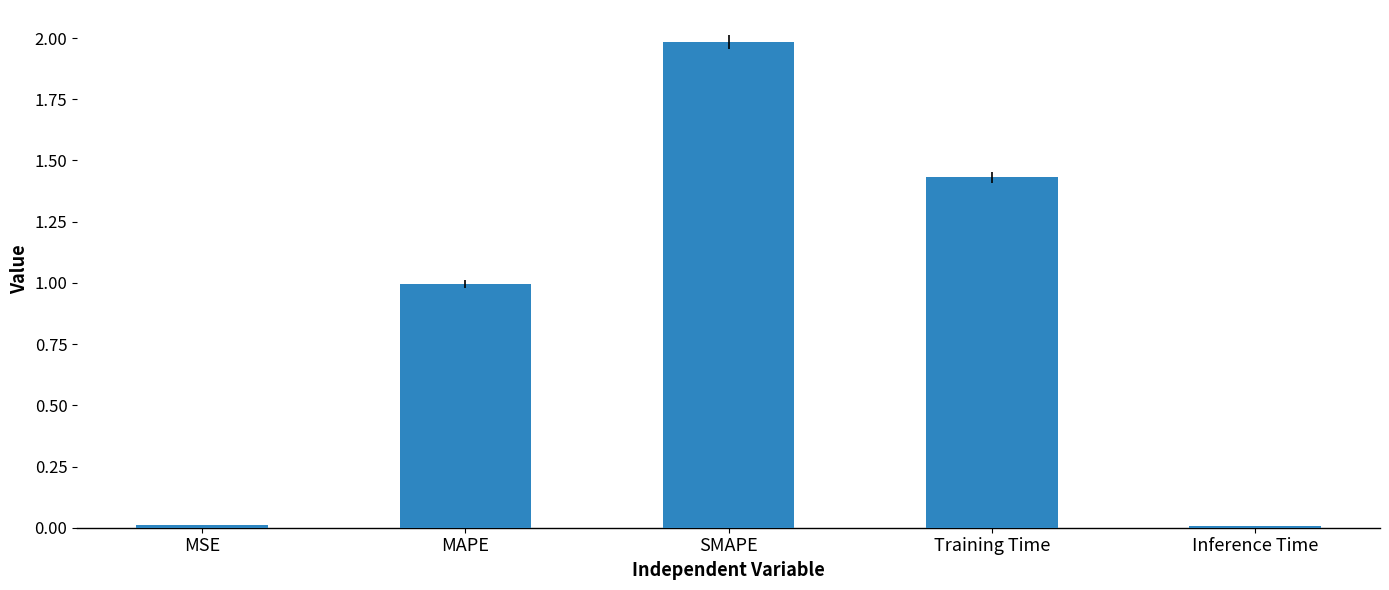

What is the maximum value shown in the chart?

2.0